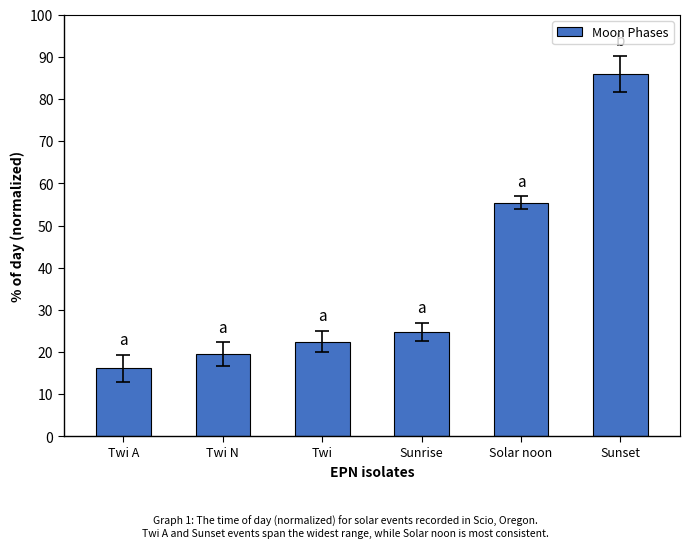

How many categories are shown in the chart?

6